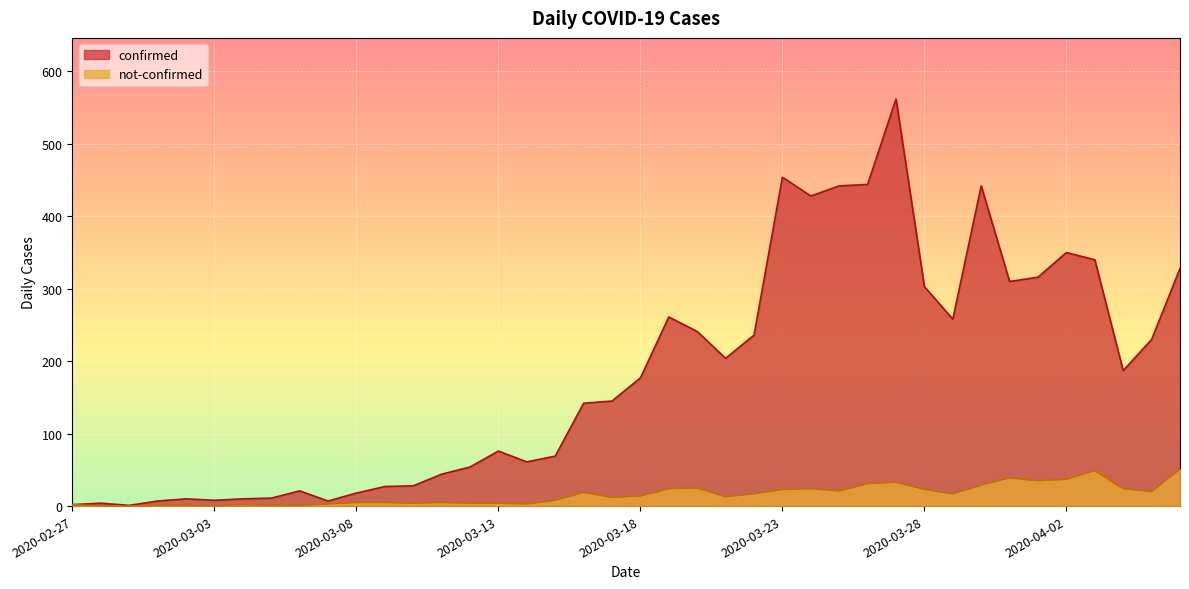

Where is not-confirmed nearest to the value 25?

2020-03-20